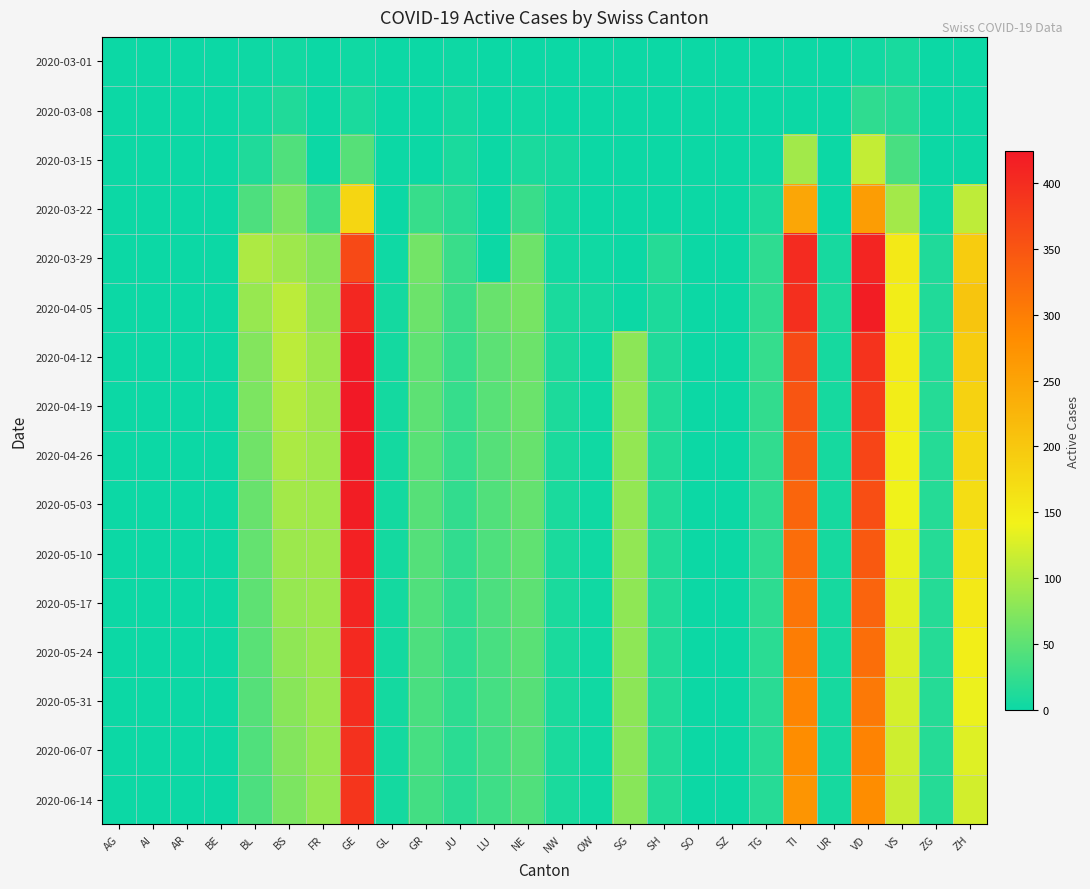

Which label corresponds to the largest value in the chart?

GE